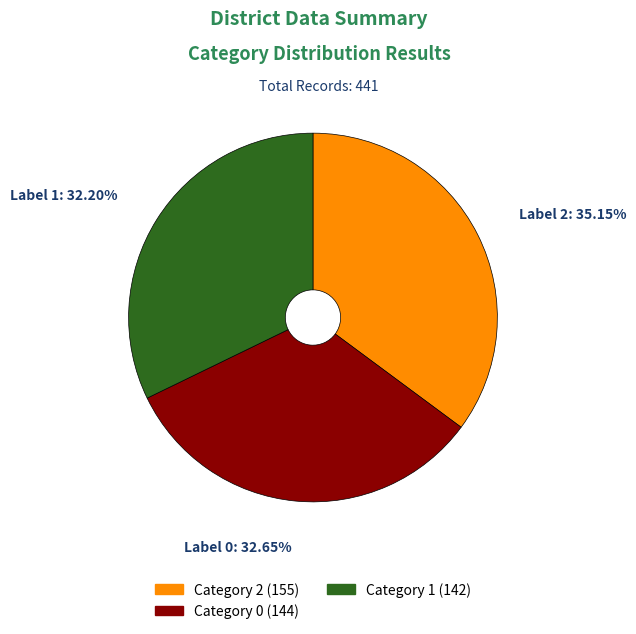

Does any single category account for the majority?

No